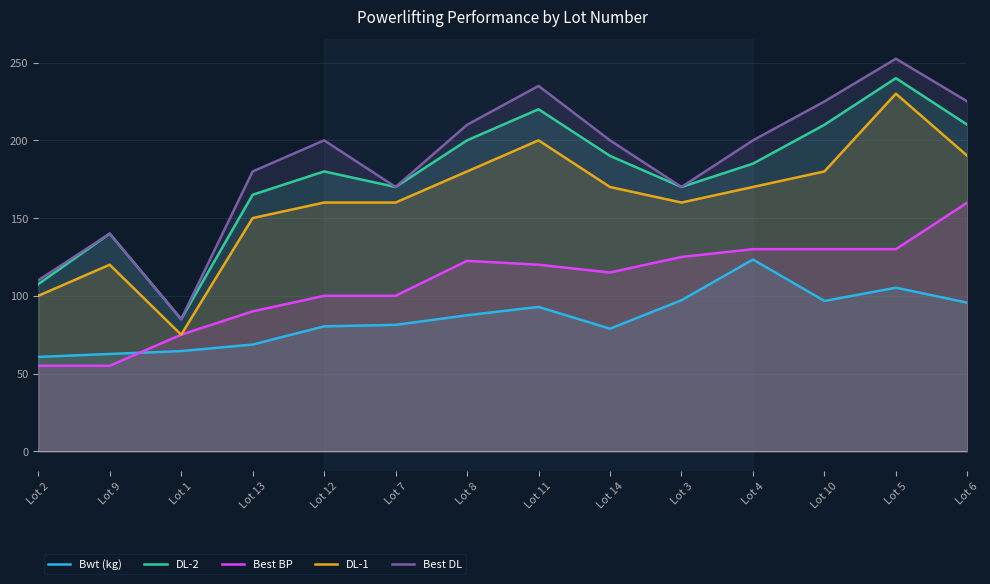

What is the difference between the maximum and second lowest values in the DL-1 series?

130.0